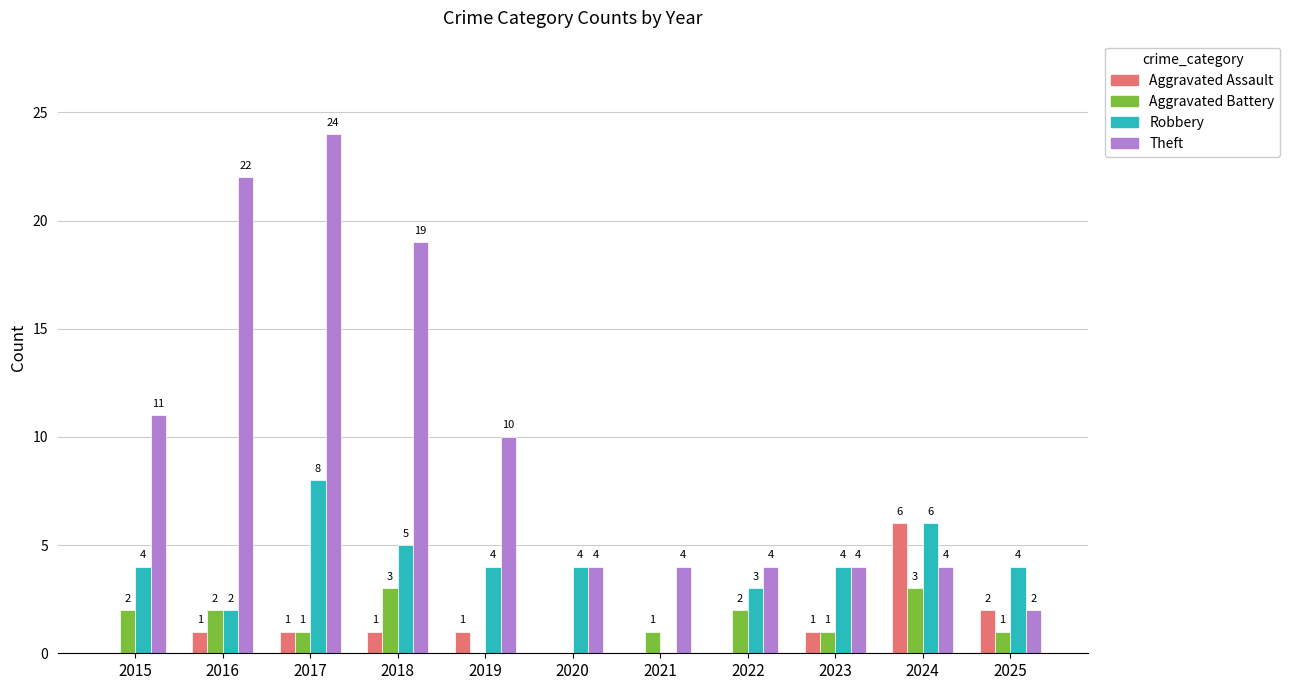

Count the Aggravated Battery values in the range 1 to 2.

7